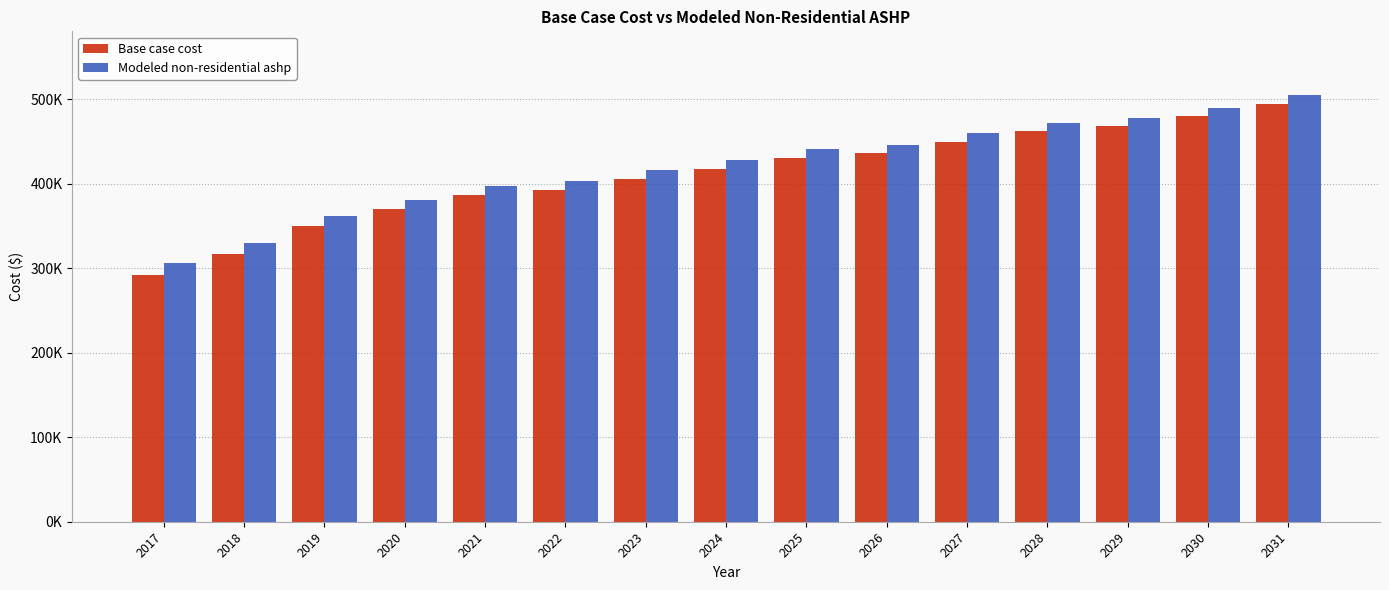

Which series has the widest spread of values?

Base case cost